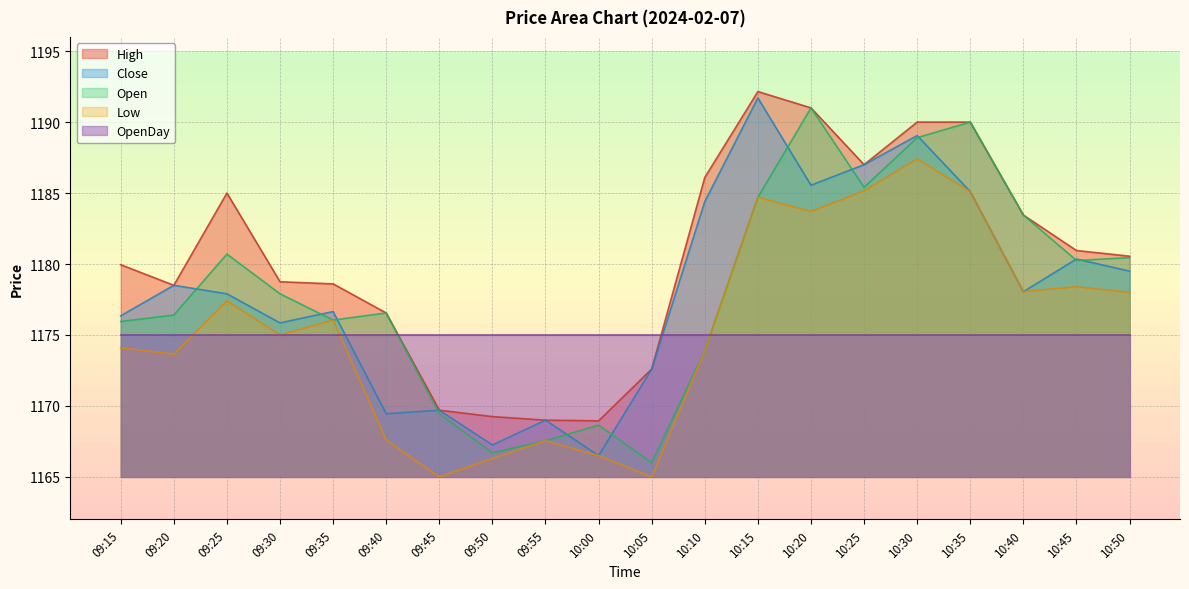

Where is the first local minimum for Low?

09:20